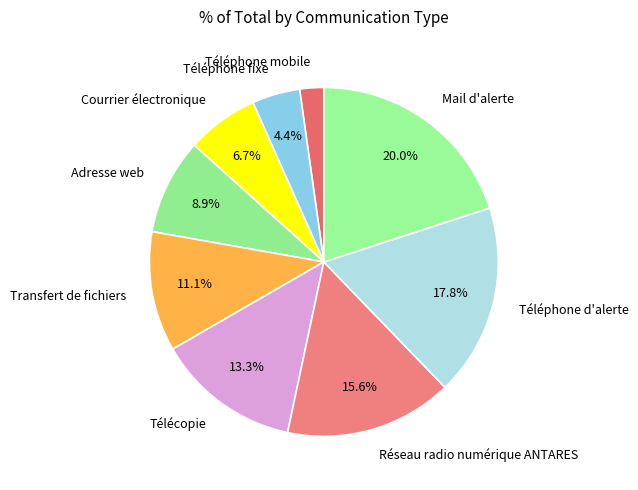

How many slices are in this pie chart?

9